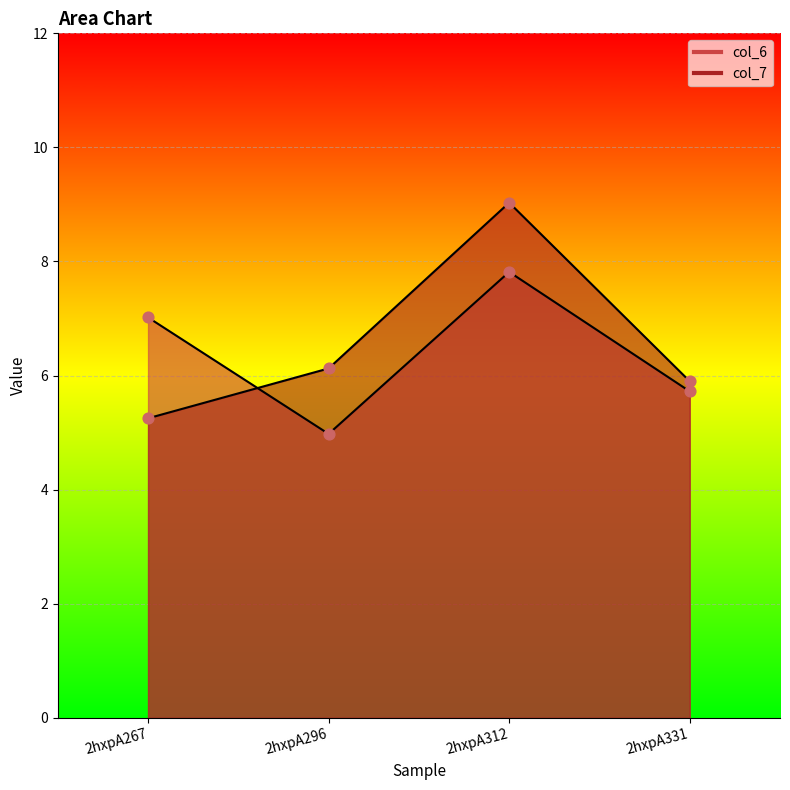

Which series contains the lowest Y value?

col_6